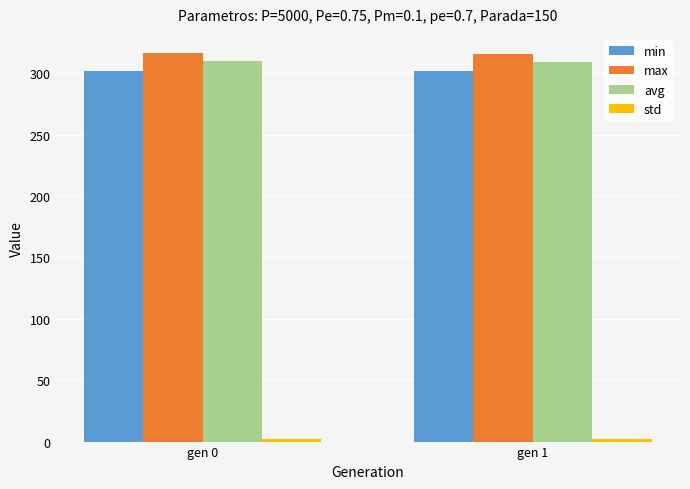

What is the greatest value displayed?

316.2